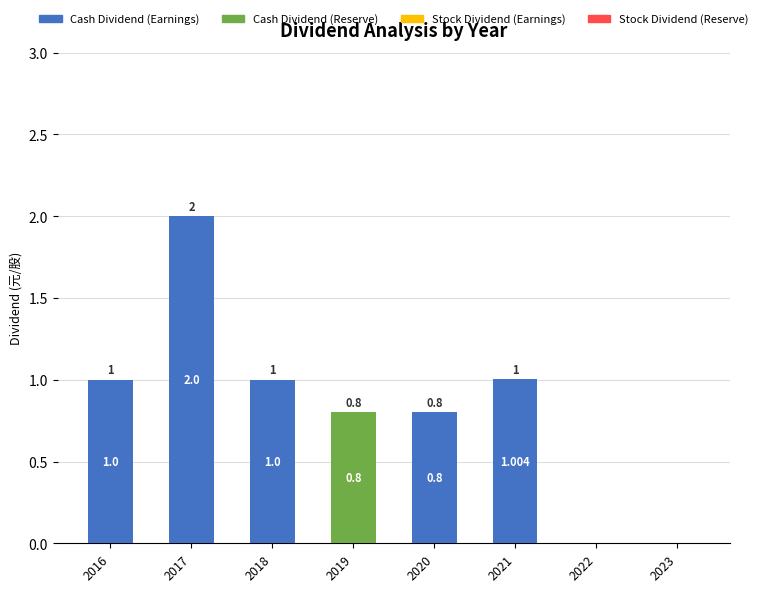

Are the bars horizontal?

No